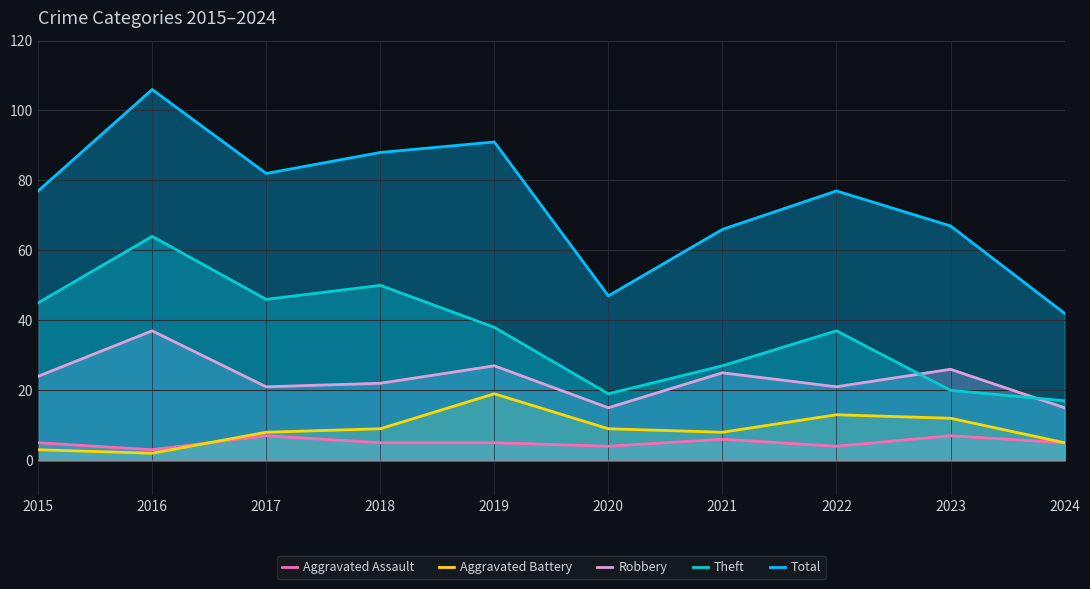

How many lines are shown in the chart?

5